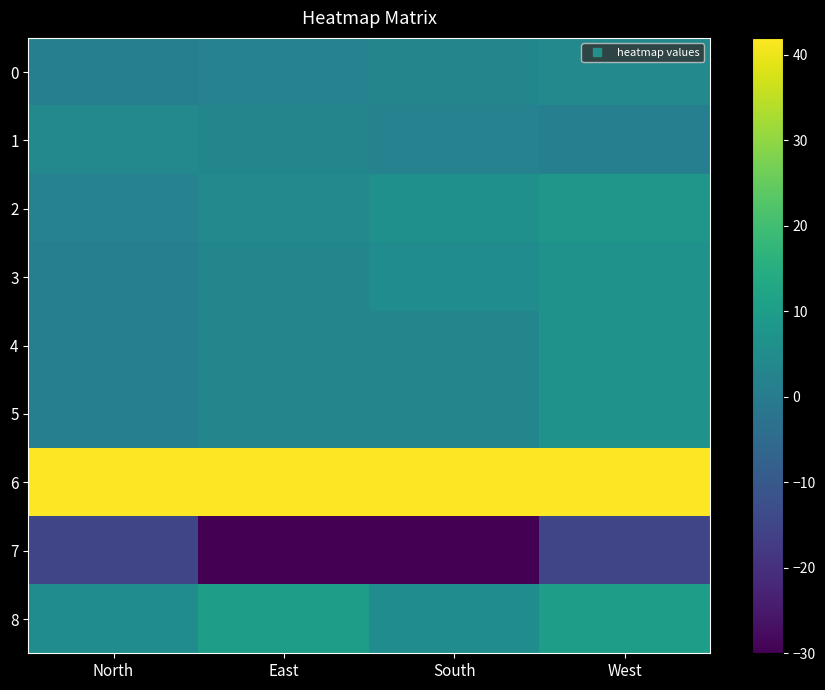

Rank the series by their maximum value, from highest to lowest.

6, 8, 2, 3, 4, 5, 0, 1, 7